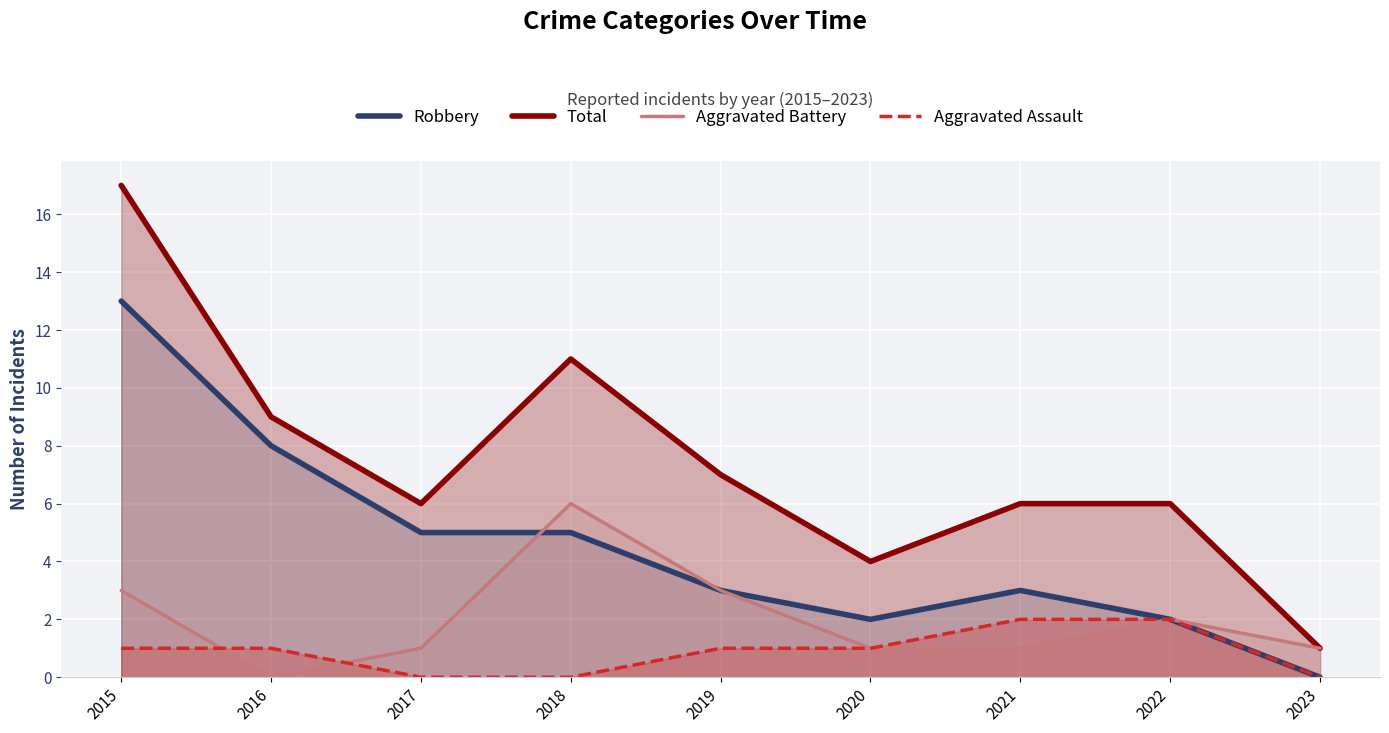

True or false: Total and Aggravated Assault cross at least once.

False